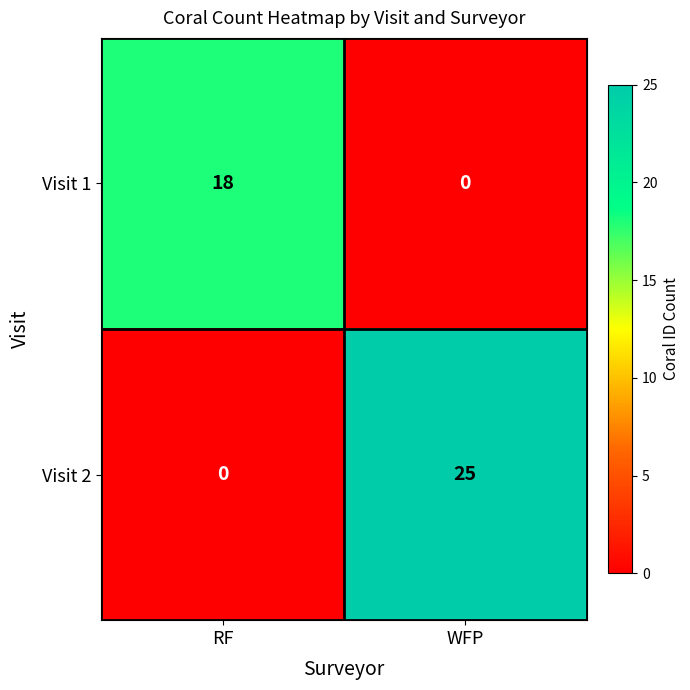

List the series in order of their peak value, highest first.

Visit 2, Visit 1